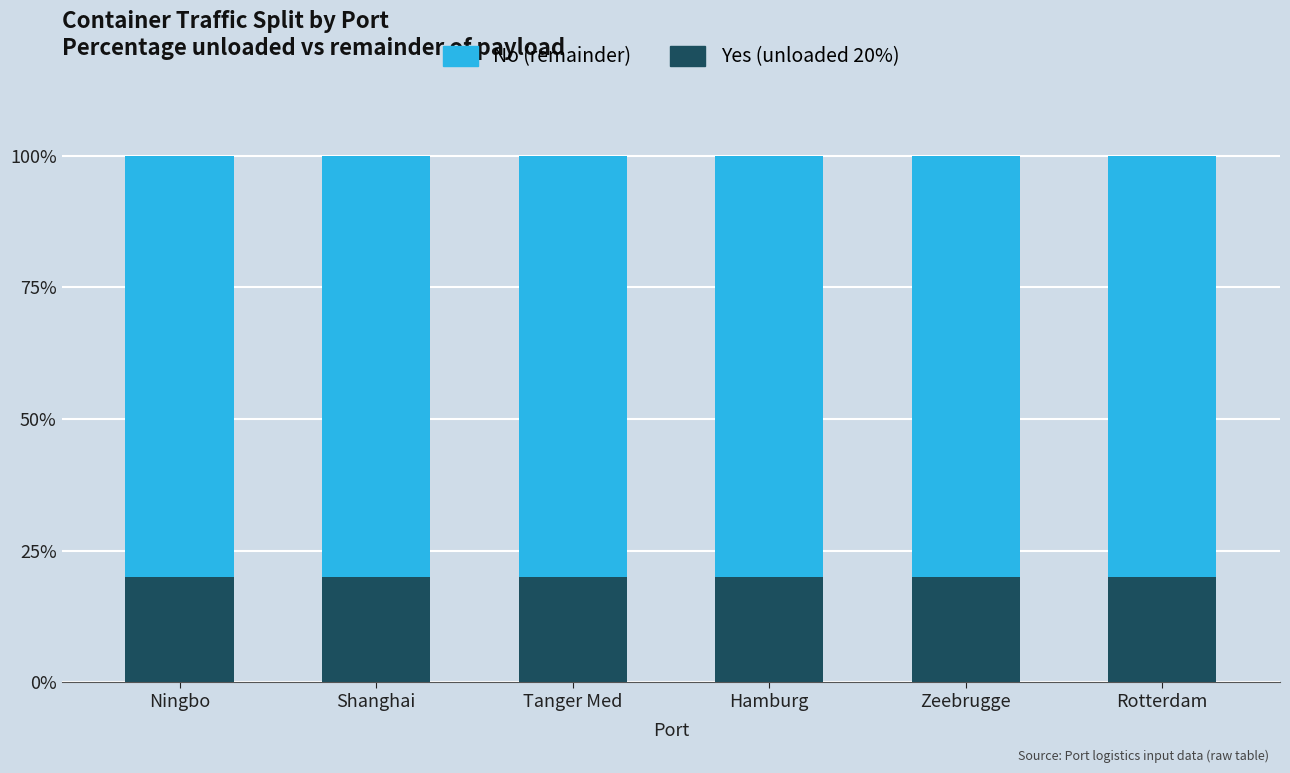

What is the total value across all series at Tanger Med?

100